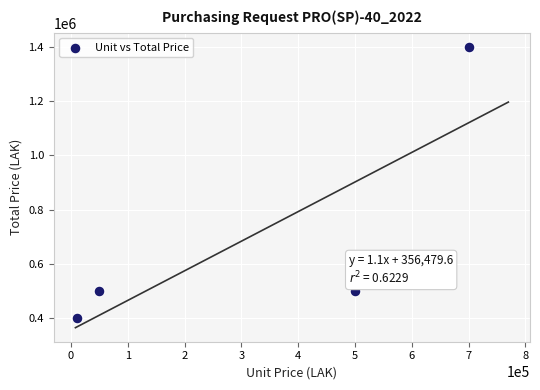

What is the range of Y values (max minus min)?

1000000